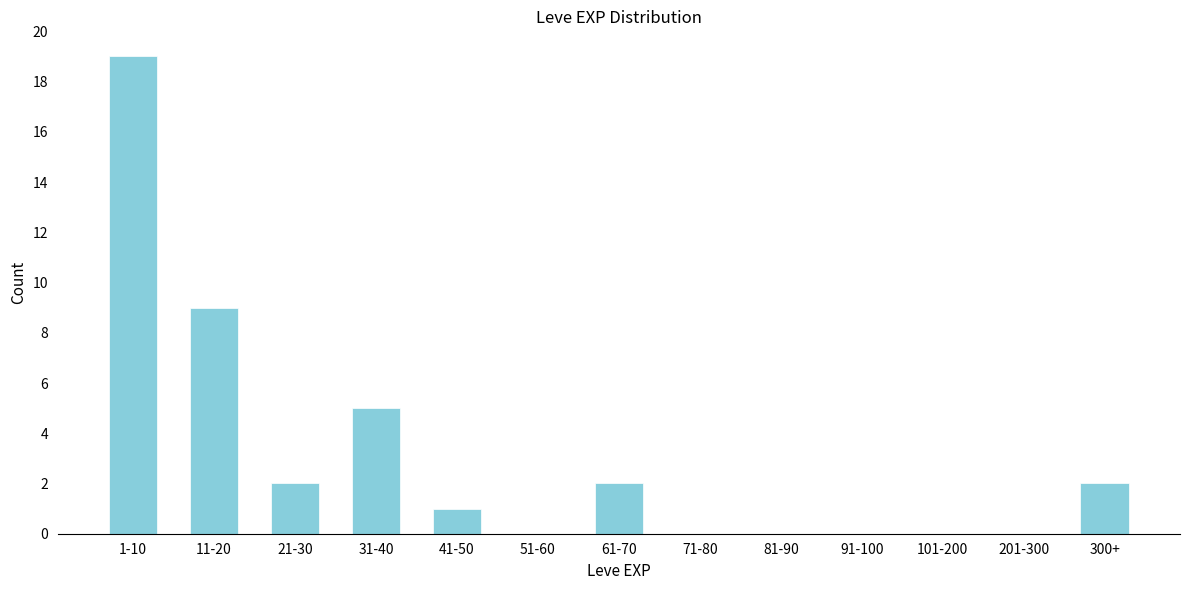

Reading left to right, list all the values displayed in this chart.

1-10=19	11-20=9	21-30=2	31-40=5	41-50=1	51-60=0	61-70=2	71-80=0	81-90=0	91-100=0	101-200=0	201-300=0	300+=2